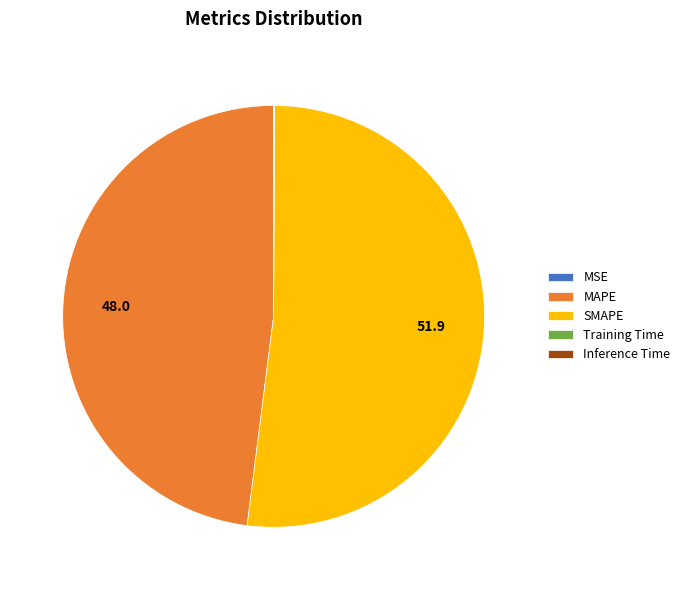

Which slice is the largest?

SMAPE